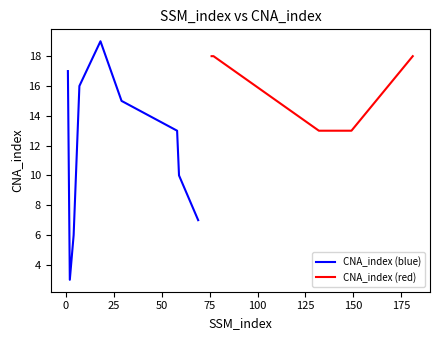

The value at 58 is 13. True or false?

True